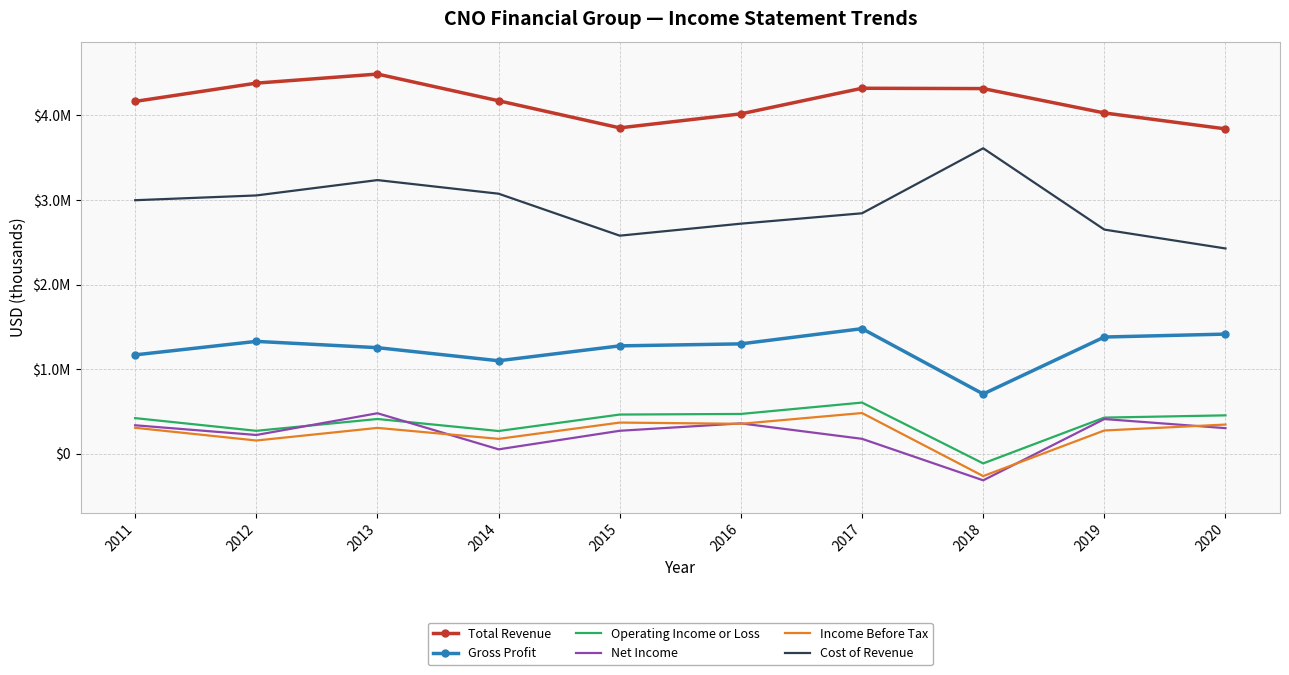

At which label does Gross Profit first exceed 1298200?

2012